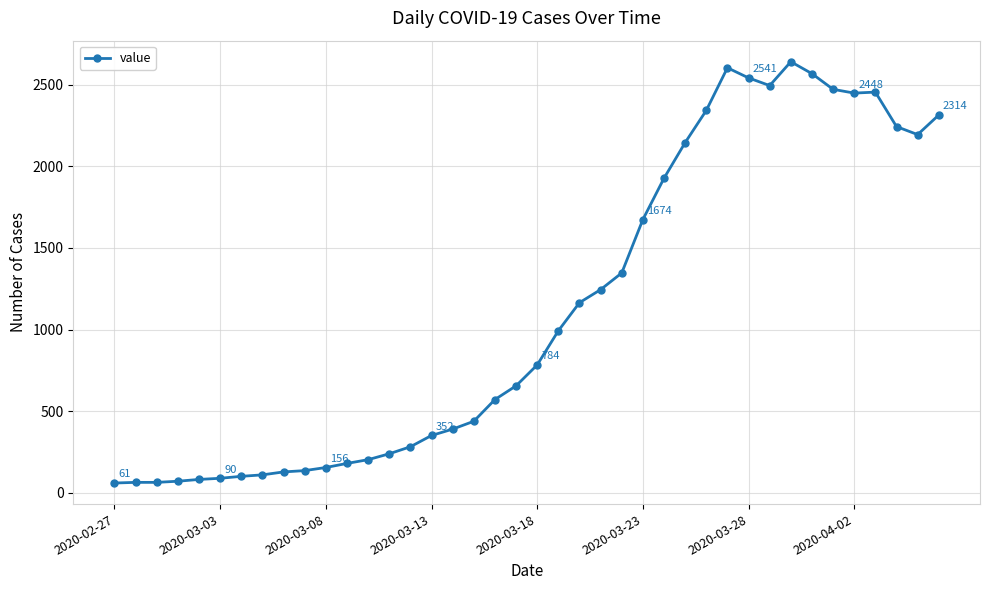

What is the difference between the second highest and minimum values?

2542